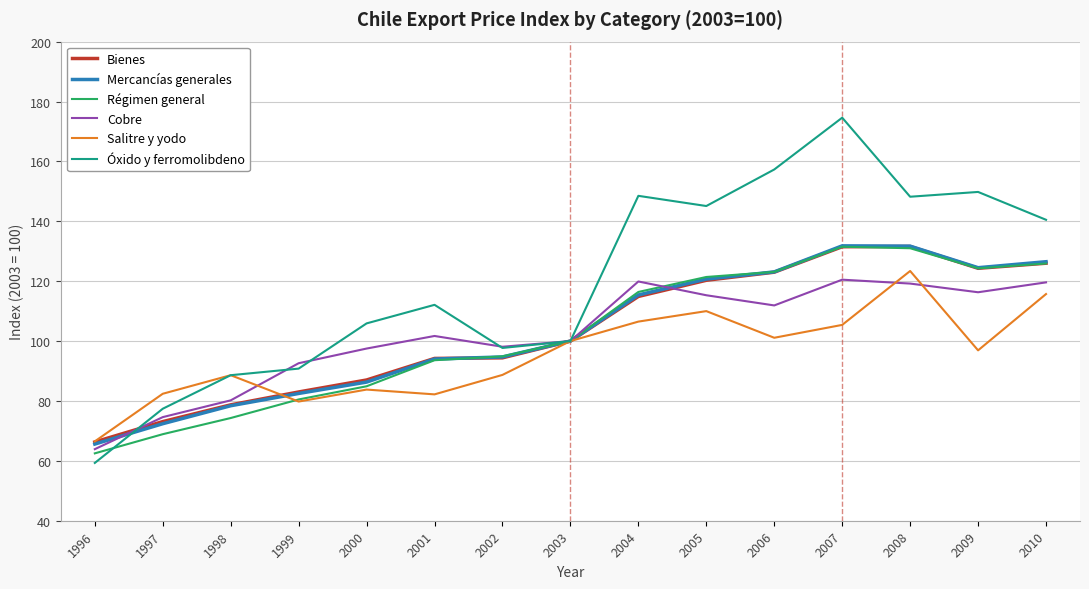

At which category is the sum across all series the highest?

2007